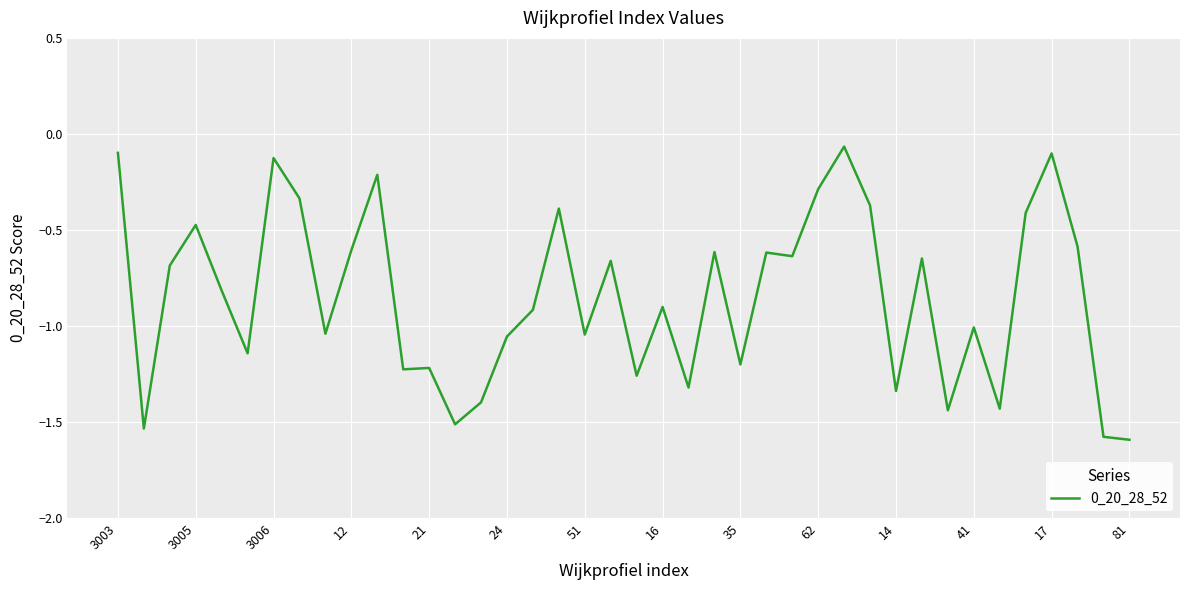

What is the difference between the maximum and minimum values?

1.5